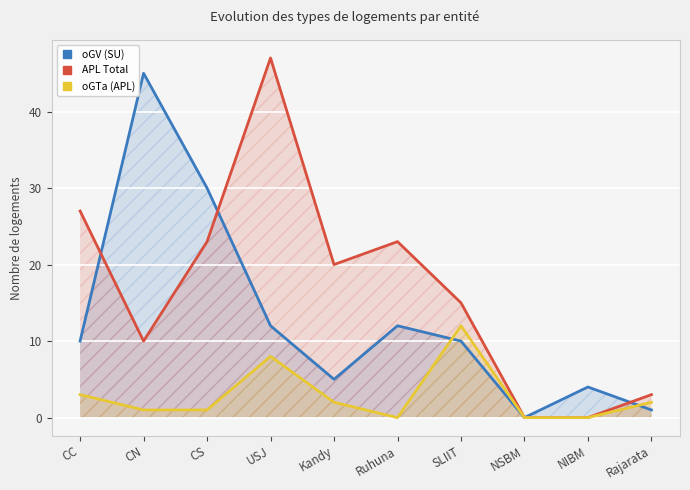

What is the difference between the maximum and minimum values in the oGTa (APL) series?

12